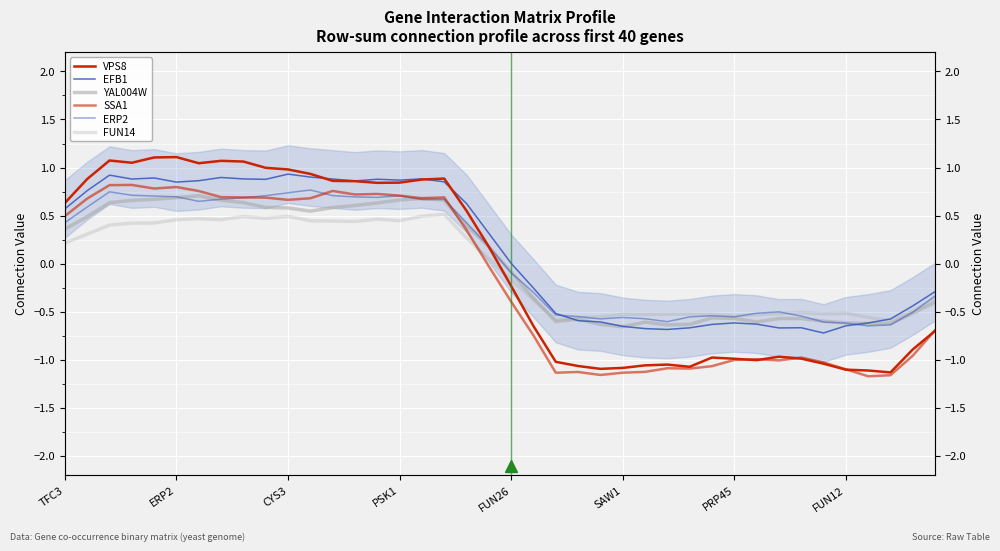

What is the sum of all FUN14 values?

-1.8